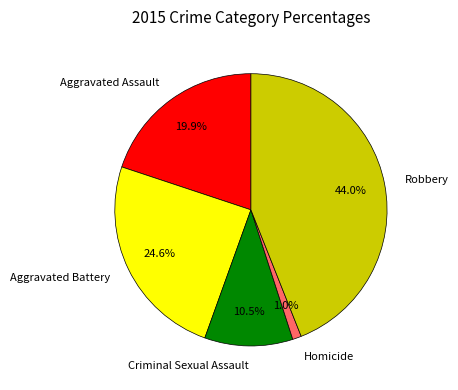

Which has a higher value, Aggravated Assault or Aggravated Battery?

Aggravated Battery